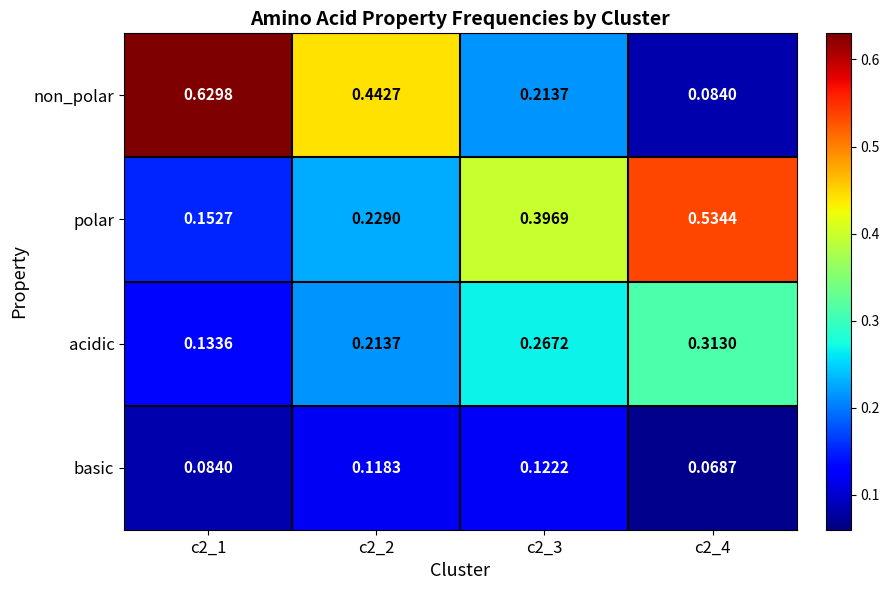

At c2_1, list the series in order from smallest to largest.

basic, acidic, polar, non_polar